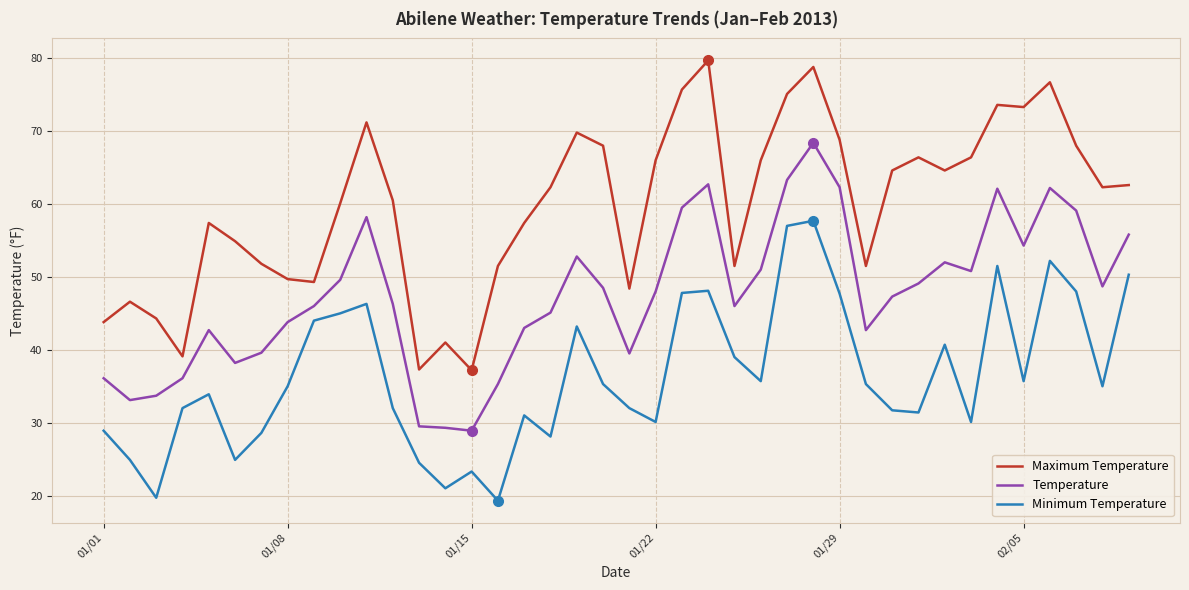

Rank the series by their average value, from lowest to highest.

Minimum Temperature, Temperature, Maximum Temperature